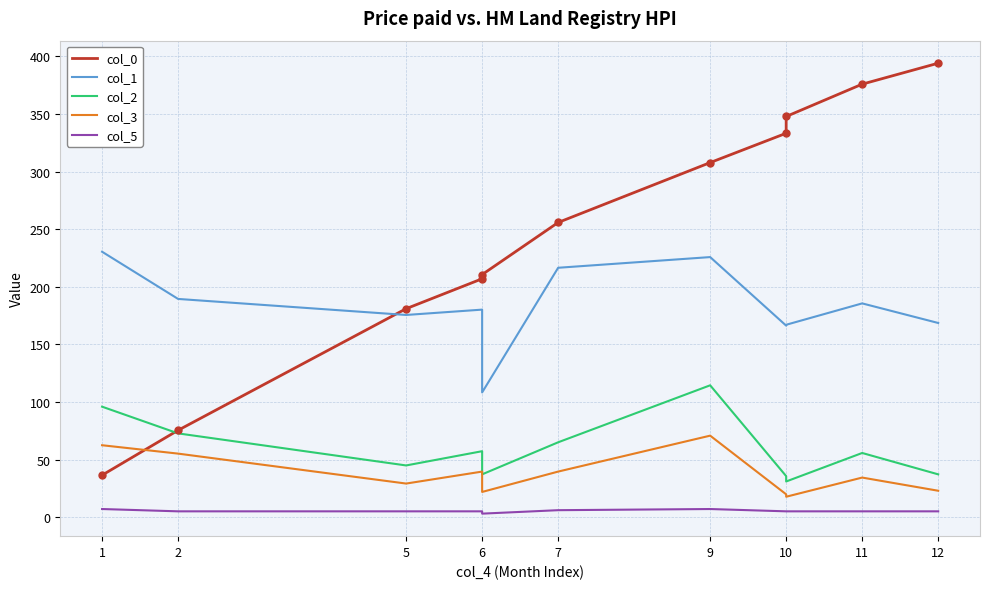

How many lines are shown in the chart?

5